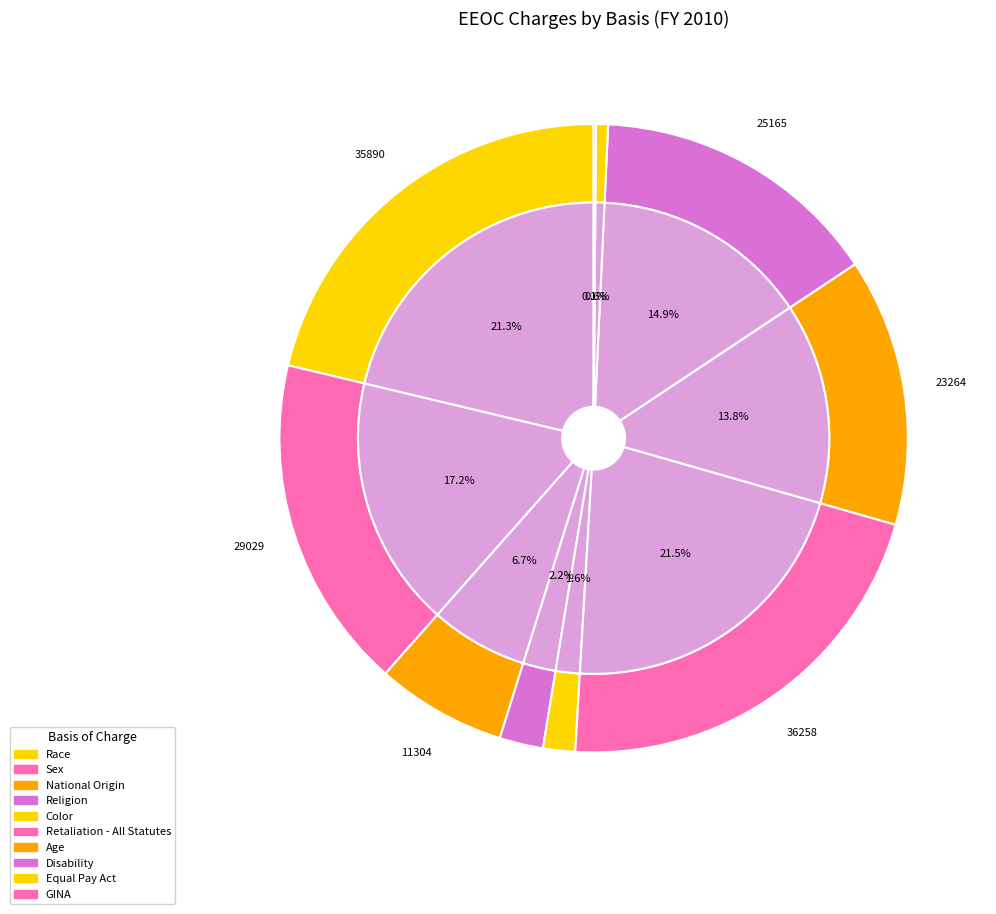

Rank the categories by value from highest to lowest.

Retaliation - All Statutes, Race, Sex, Disability, Age, National Origin, Religion, Color, Equal Pay Act, GINA